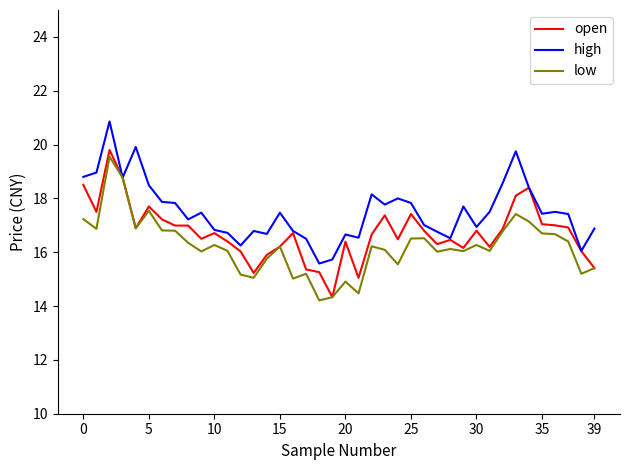

What is the maximum value for open?

19.8